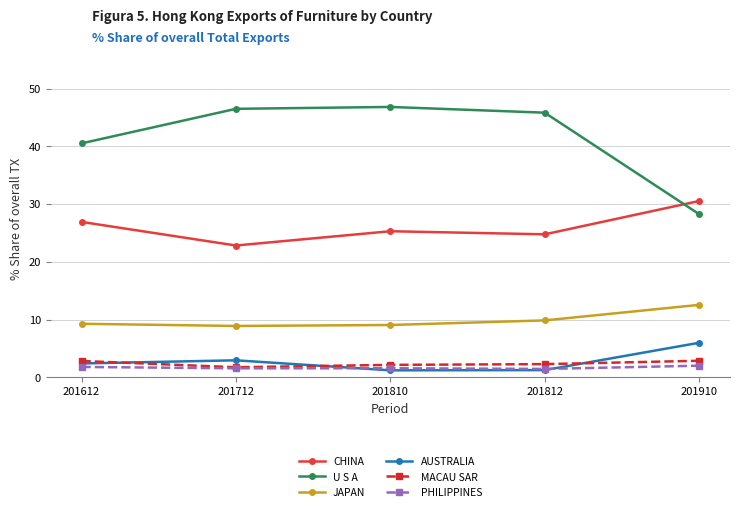

What is the highest value of the U S A series?

46.8